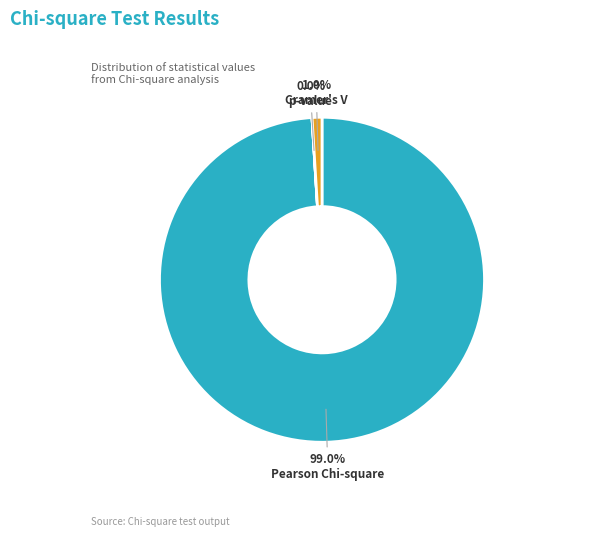

Does any single category account for the majority?

Yes